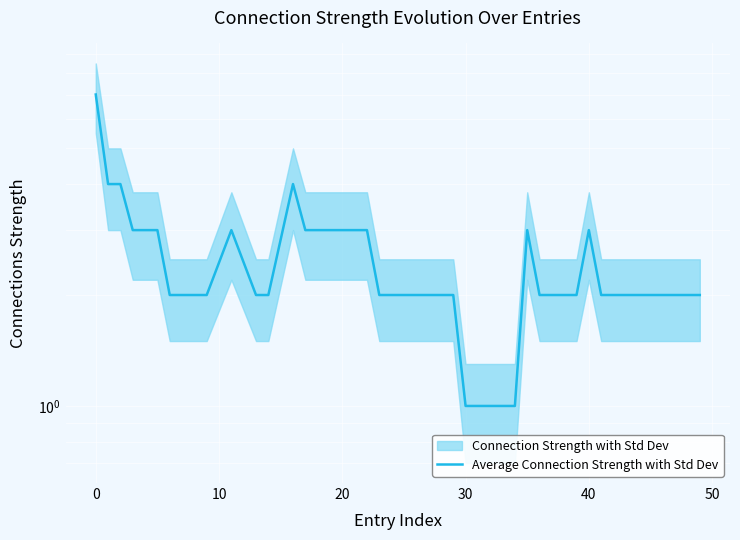

What is the sum of the values at 12 and 24?

3